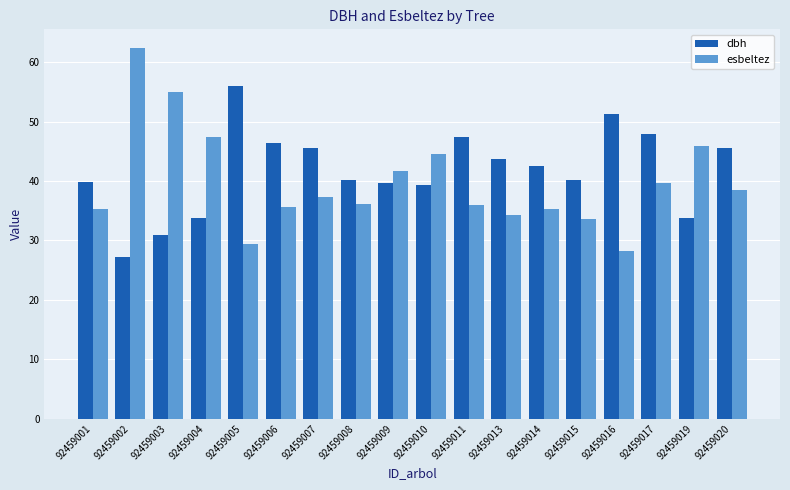

The esbeltez series shows 49.6 at 92459014. True or false?

False